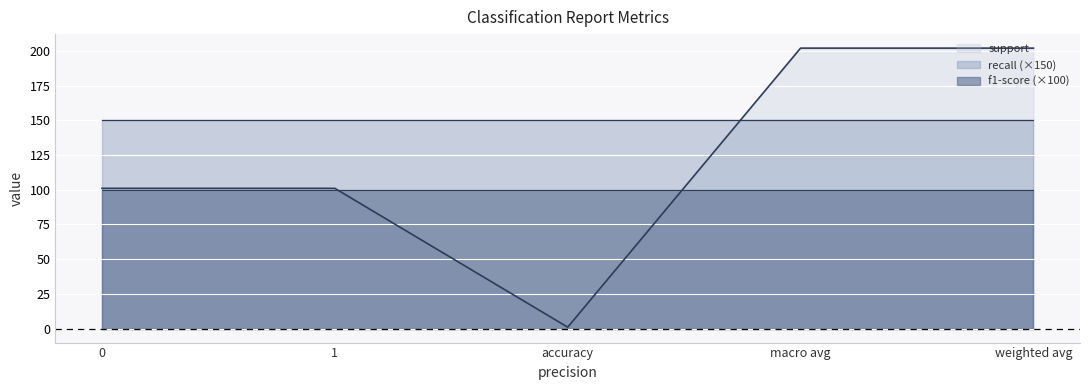

Reading right to left, what are all the values shown in this chart?

support: weighted avg=202	macro avg=202	accuracy=1	1=101	0=101
recall: weighted avg=1	macro avg=1	accuracy=1	1=1	0=1
f1-score: weighted avg=1	macro avg=1	accuracy=1	1=1	0=1